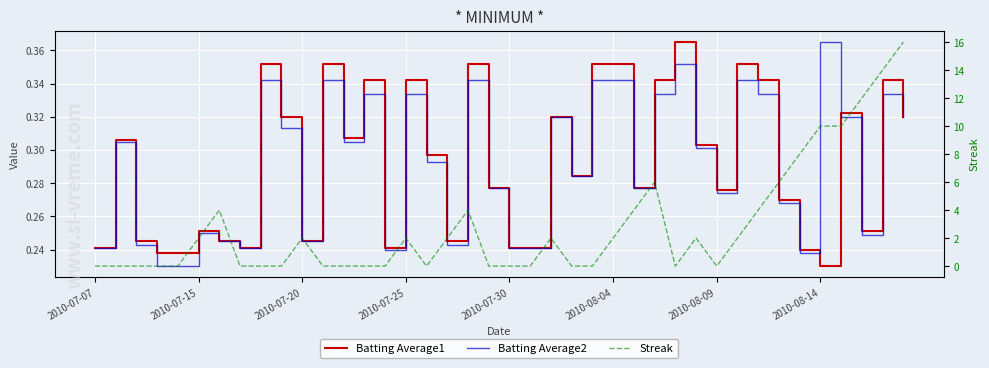

How many intersections are there between Batting Average2 and Streak?

15